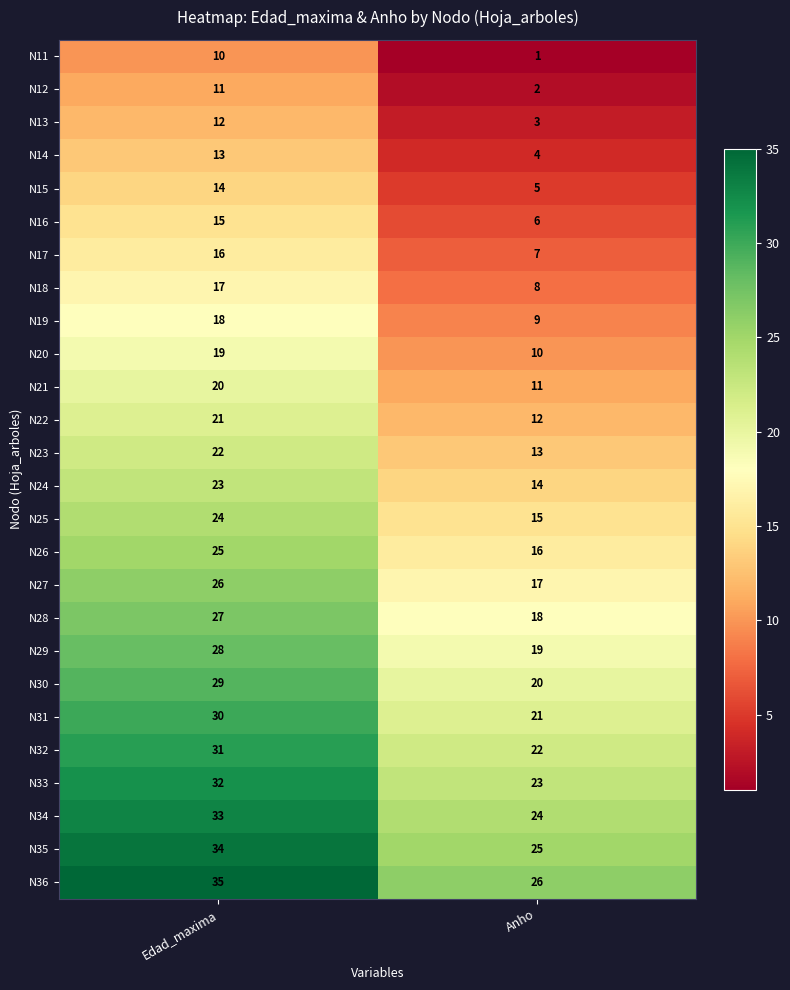

Is it true that N20 equals 19 at Edad_maxima?

True